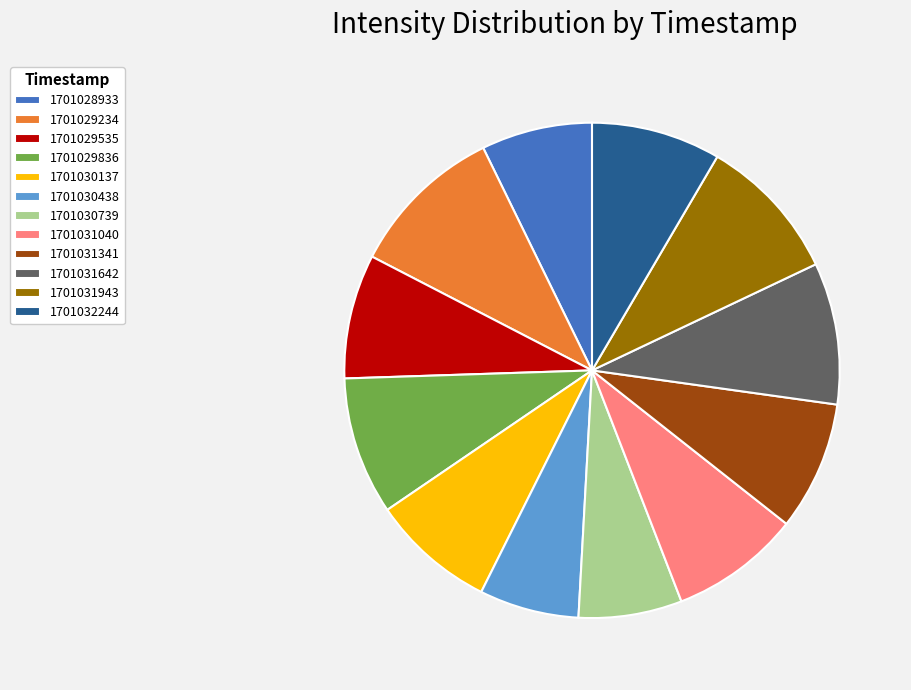

Which category has the biggest portion of the pie?

1701029234